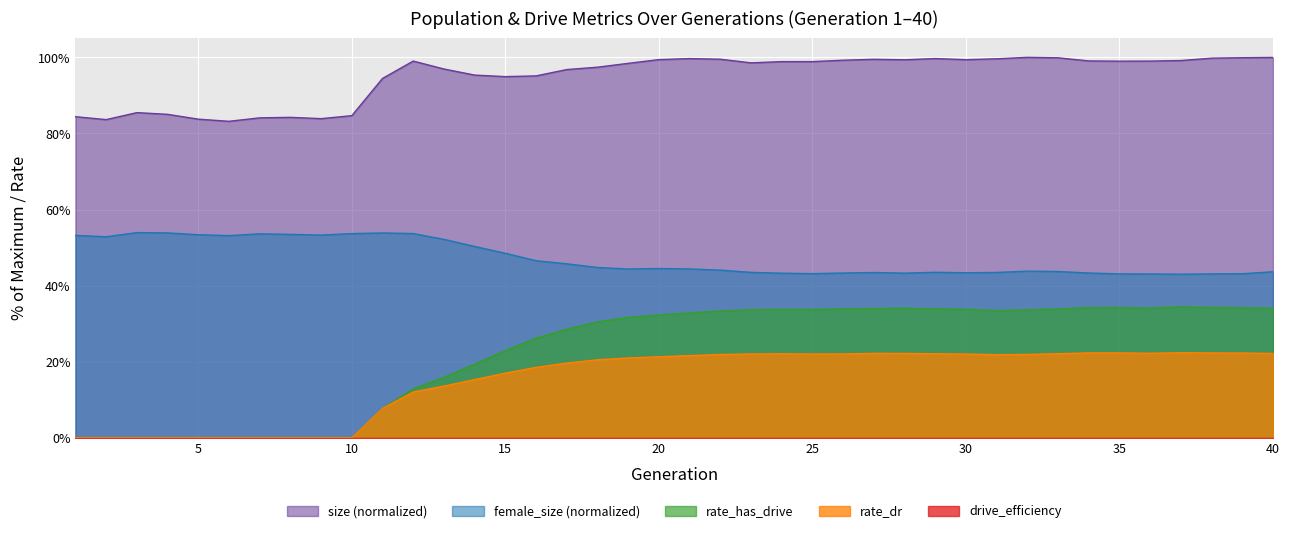

Does the chart display data point markers on the line(s)?

No